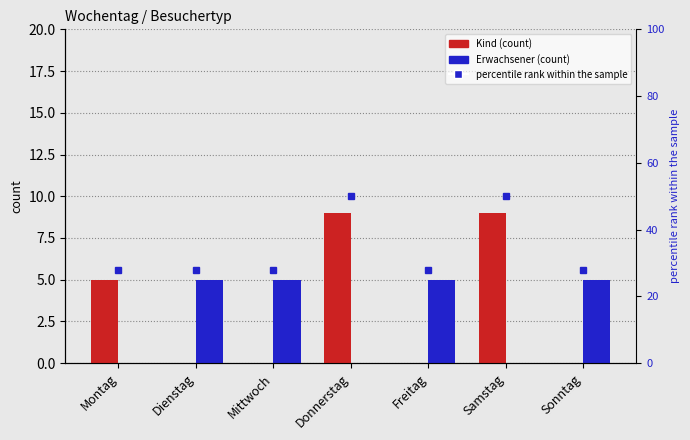

Reading left to right, list all the values displayed in this chart.

Kind: Montag=5	Dienstag=0	Mittwoch=0	Donnerstag=9	Freitag=0	Samstag=9	Sonntag=0
Erwachsener: Montag=0	Dienstag=5	Mittwoch=5	Donnerstag=0	Freitag=5	Samstag=0	Sonntag=5